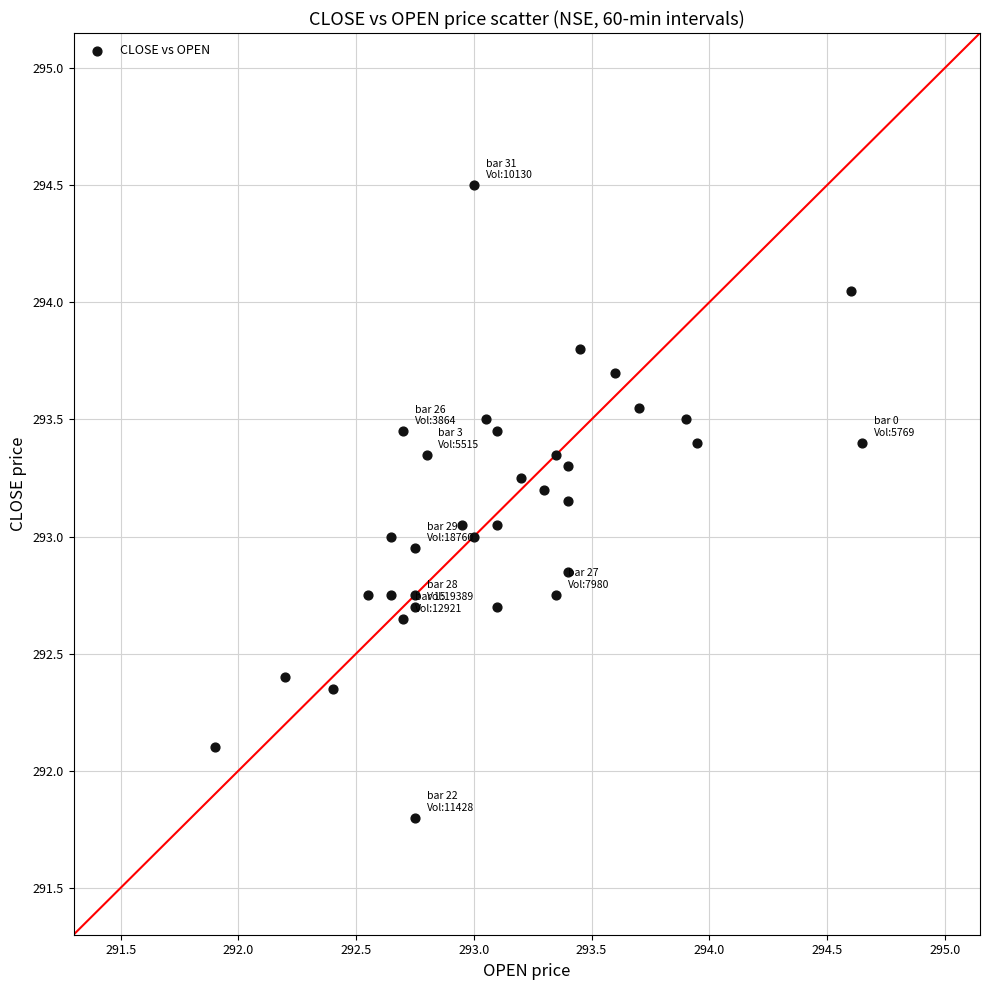

What is the range of X values (max minus min)?

2.8